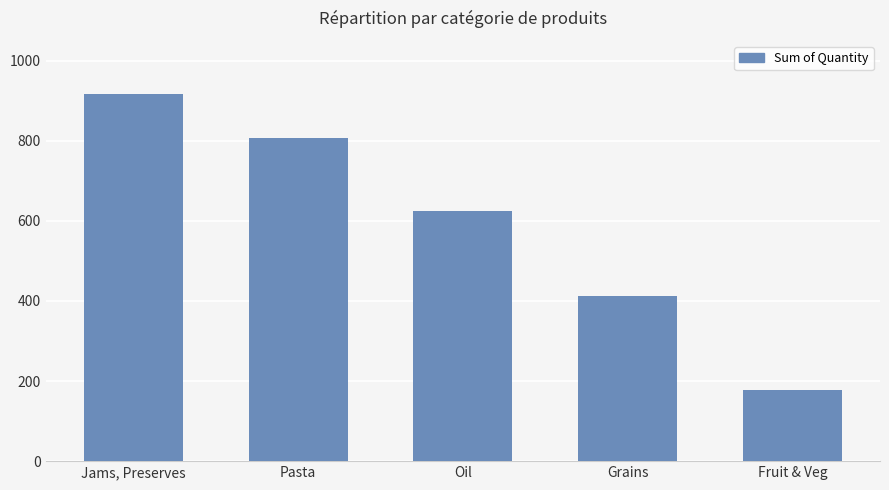

Count the values in the range 412 to 807.

3